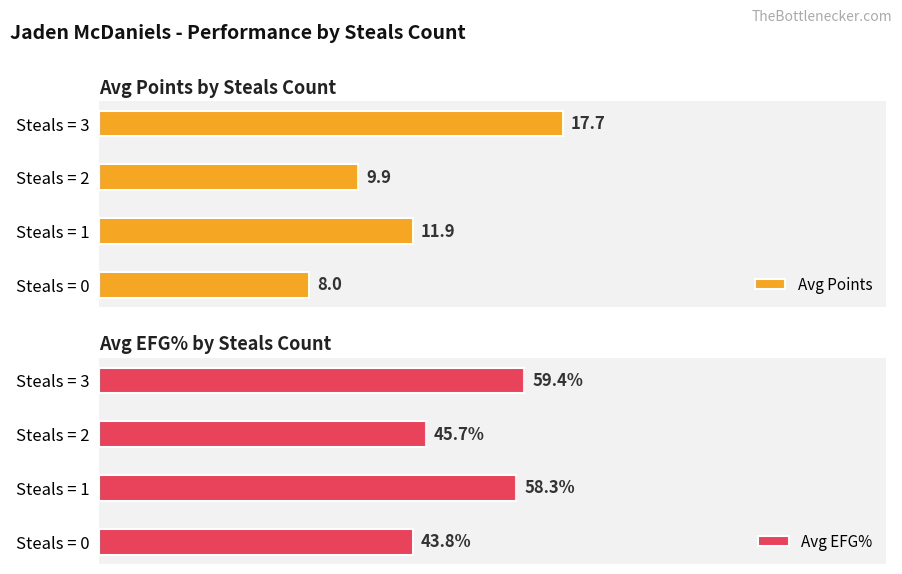

Which category has the lowest value in the Avg EFG% series?

Steals = 0